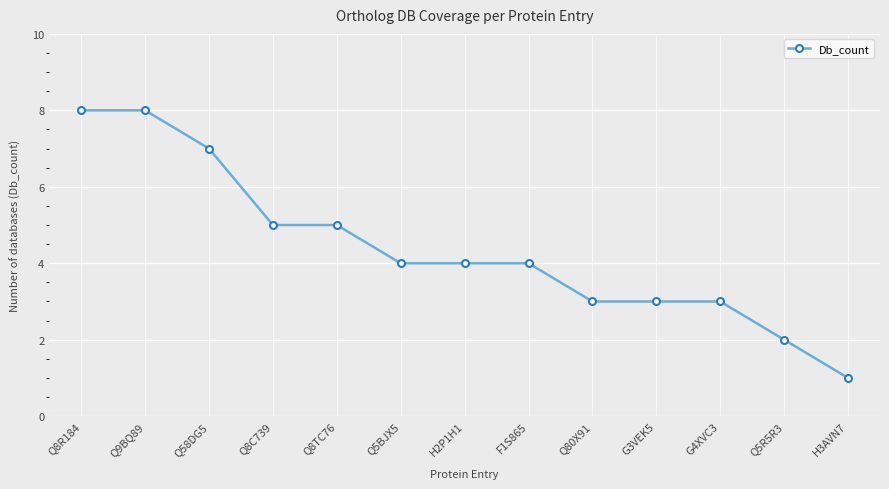

Approximately how many times larger is the value at Q5R5R3 compared to Q8C739?

0.4